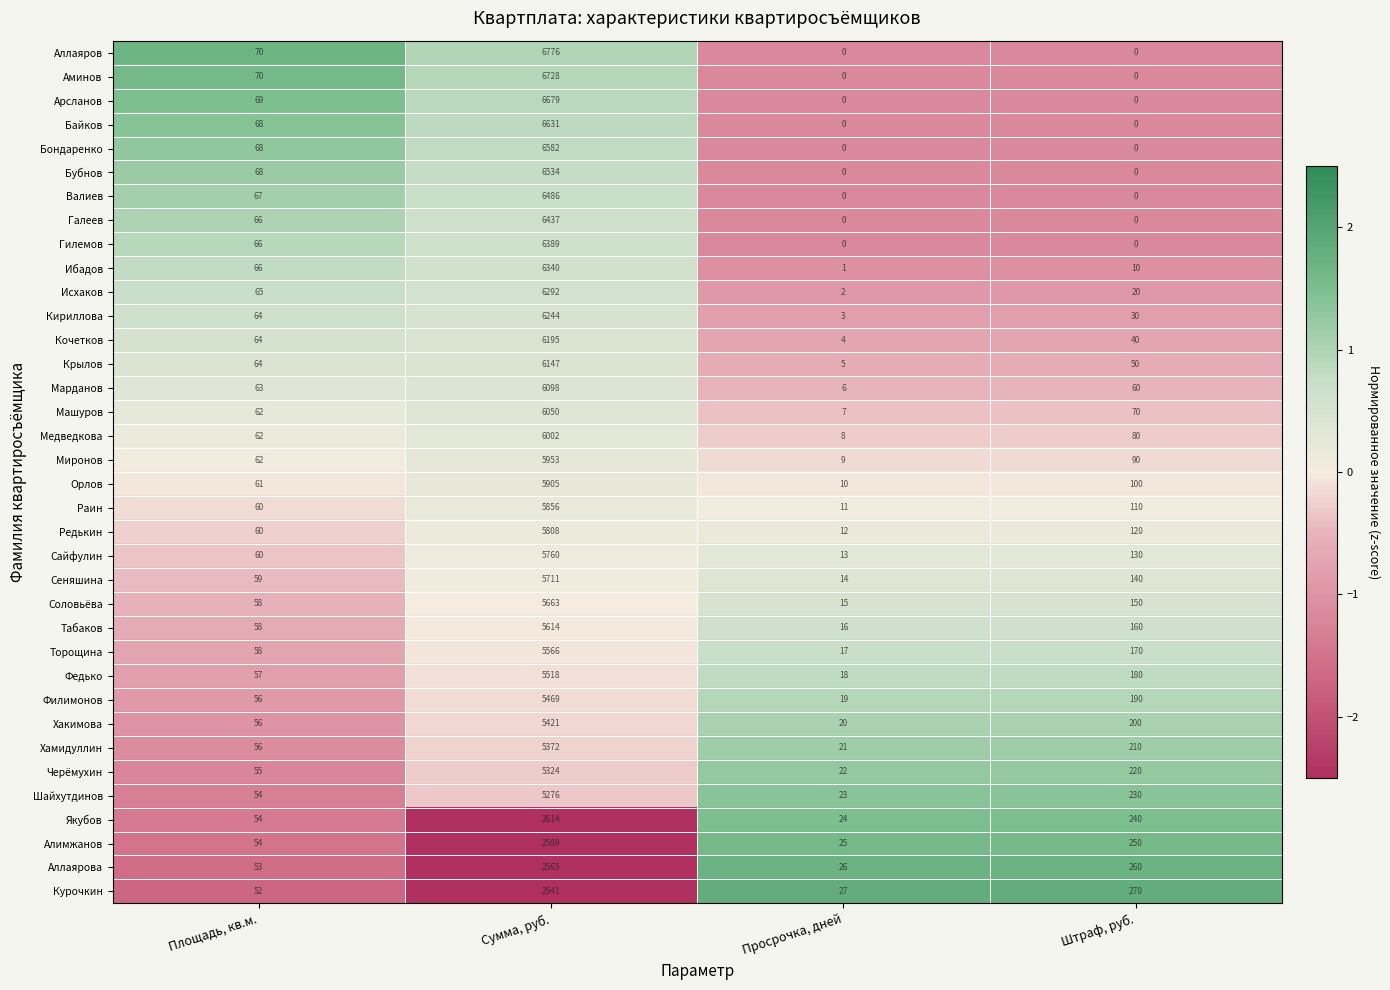

What is the difference between the highest and lowest values at Сумма, руб.?

4235